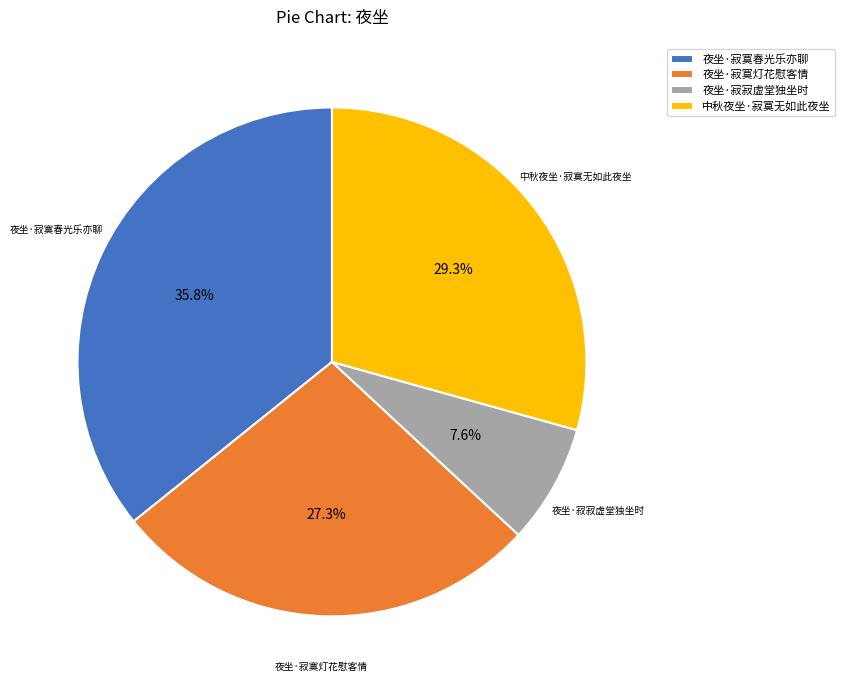

The 夜坐·寂寞灯花慰客情 slice represents 27% of the pie. True or false?

True